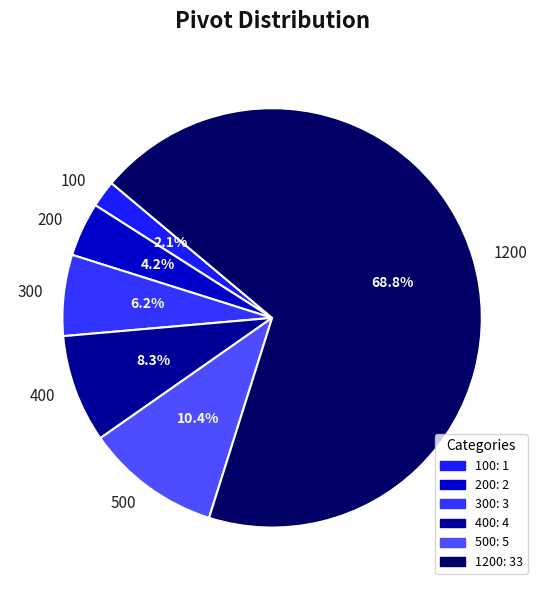

Combined, what portion of the pie is 200 and 500?

14.6%